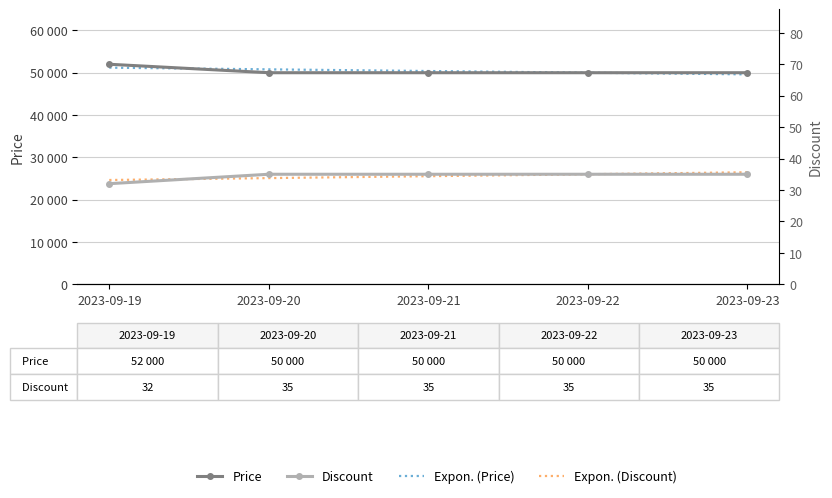

Reading left to right, transcribe all the data shown in this chart.

Price: 2023-09-19=52000	2023-09-20=50000	2023-09-21=50000	2023-09-22=50000	2023-09-23=50000
Discount: 2023-09-19=32	2023-09-20=35	2023-09-21=35	2023-09-22=35	2023-09-23=35